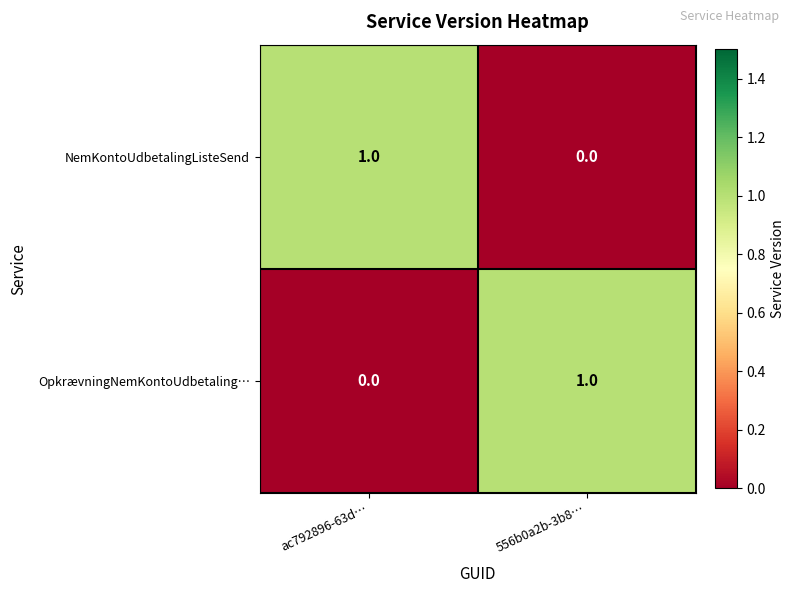

Which category has the highest value in the OpkrævningNemKontoUdbetaling… series?

556b0a2b-3b8…